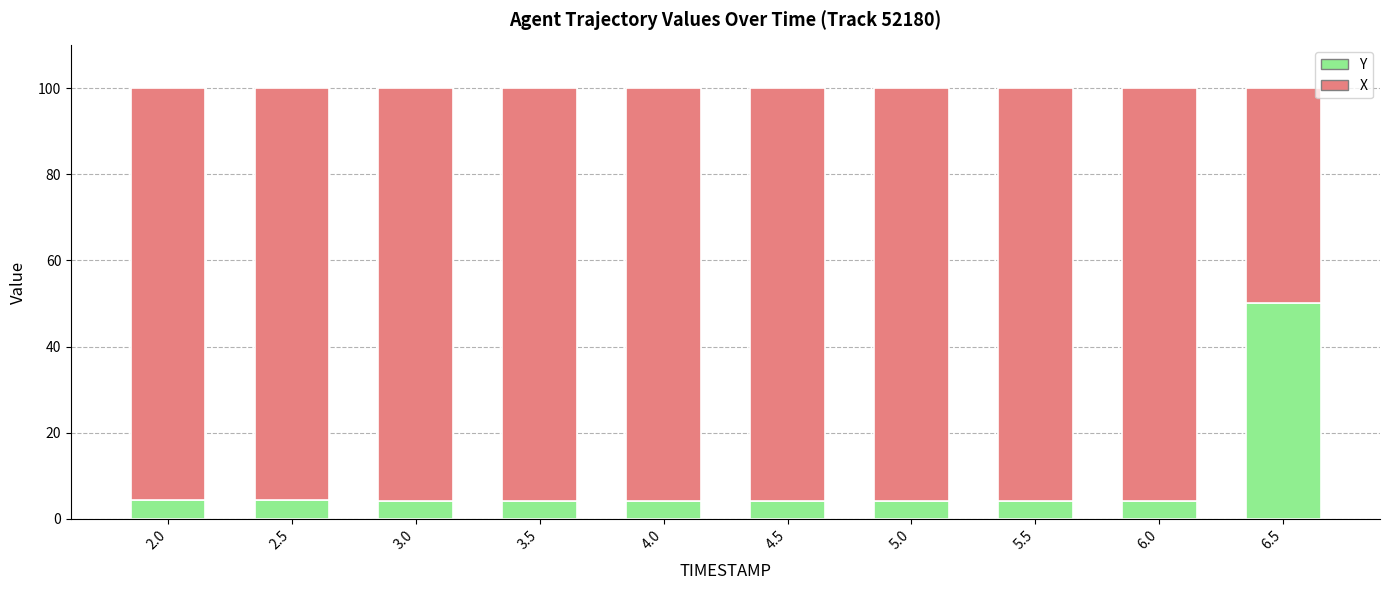

What is the maximum value for Y?

50.0